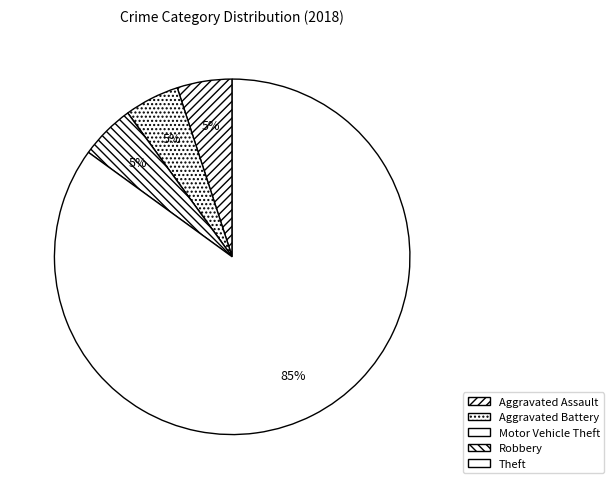

Which category has the smallest portion of the pie?

Motor Vehicle Theft